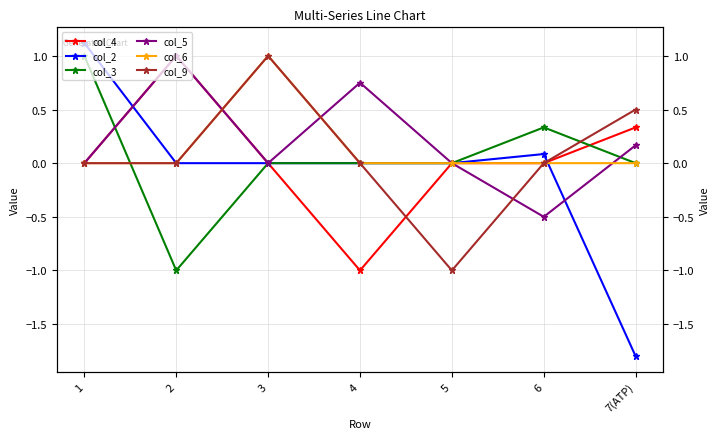

Rank the categories by col_6 value from lowest to highest.

1, 2, 4, 5, 6, 7(ATP), 3